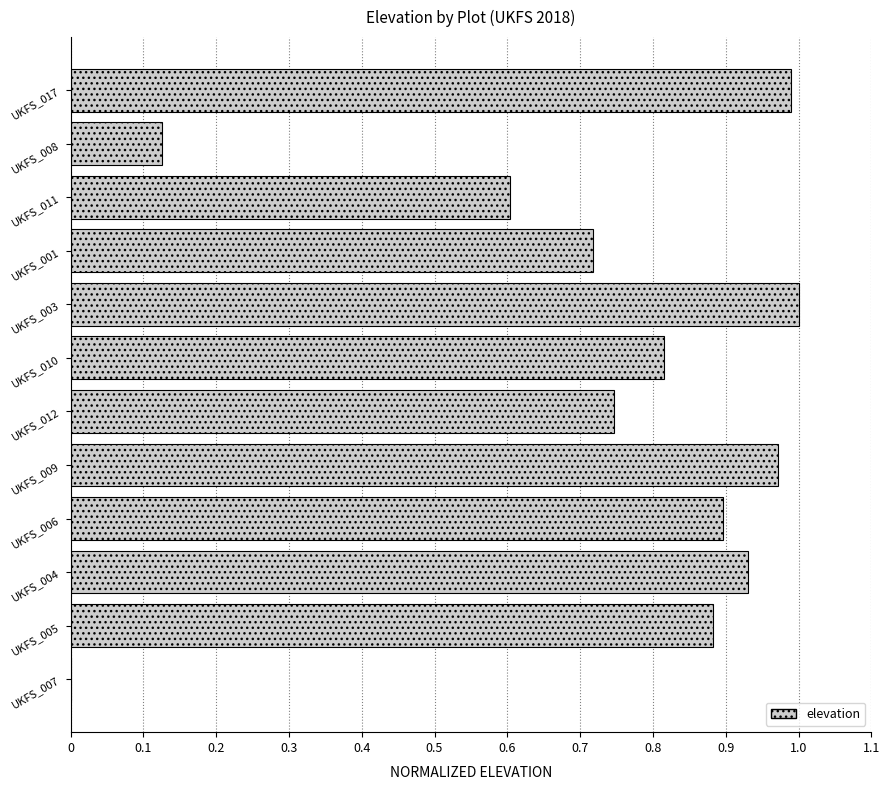

Between UKFS_004 and UKFS_009, which is larger?

UKFS_009